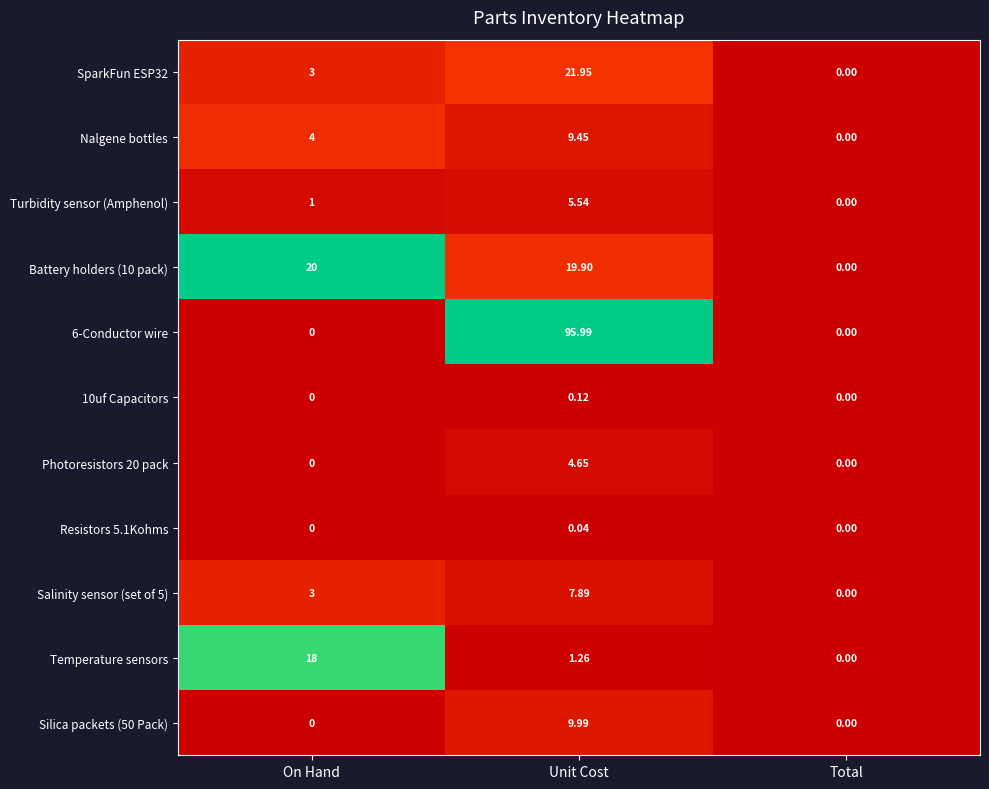

At which label does Silica packets (50 Pack) reach its peak?

Unit Cost